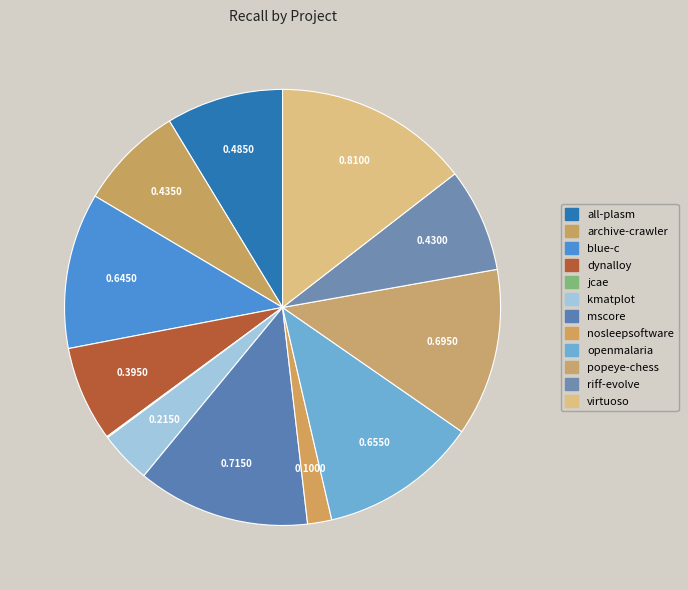

To the nearest percent, what is the average slice percentage?

8%